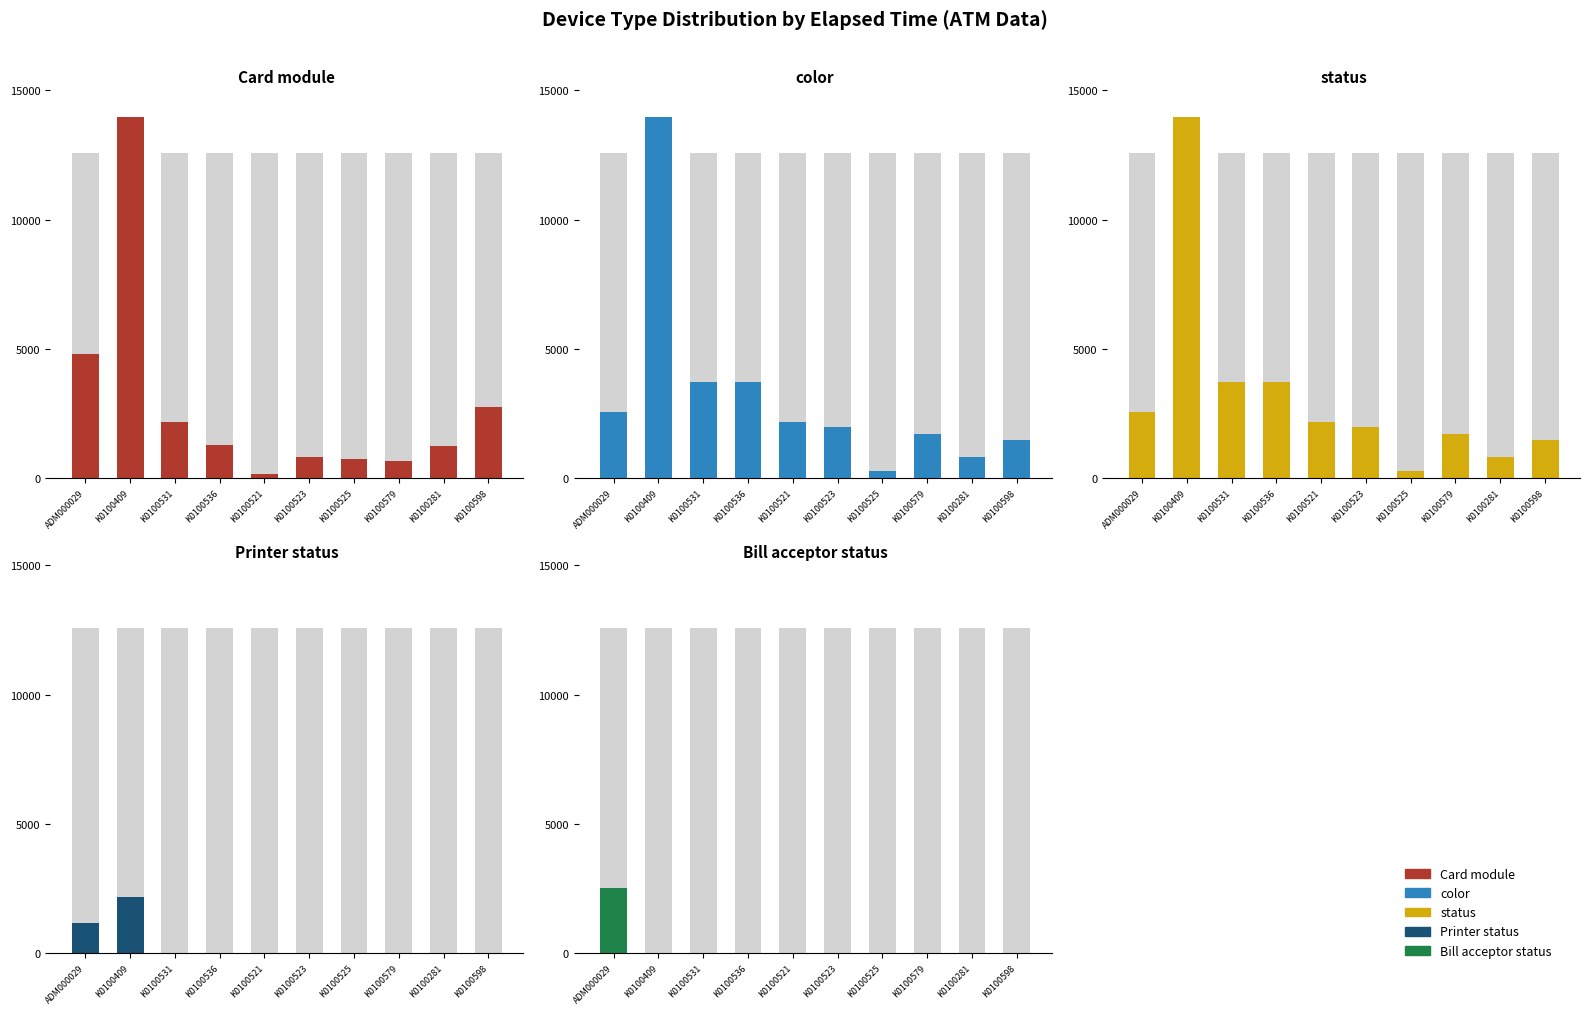

Does the chart contain any negative values?

No